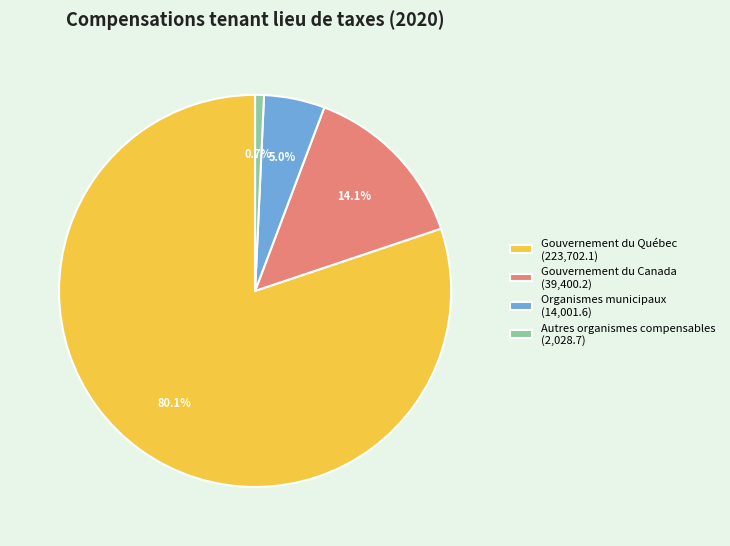

How many segments does this pie chart have?

4